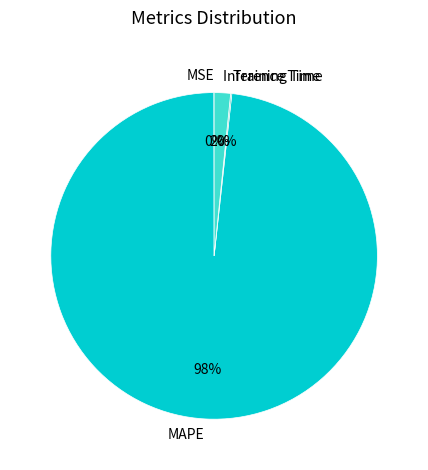

Is it true that MAPE is 98% of the pie?

True